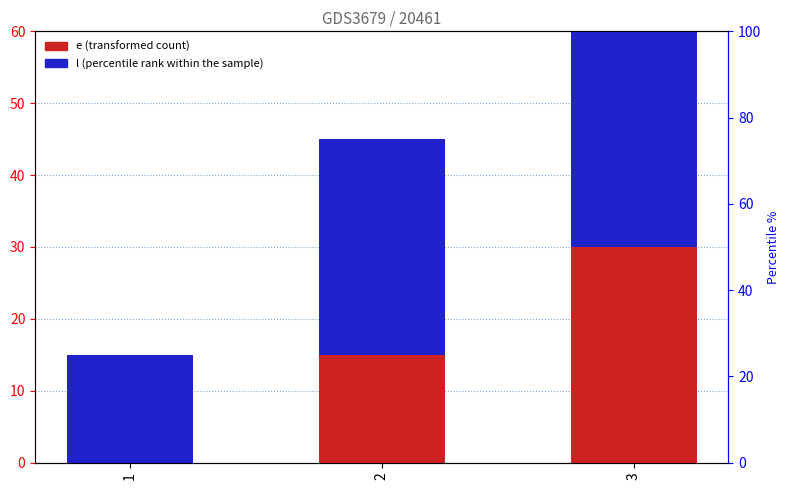

What is the difference between the maximum and second lowest values in the e (transformed count) series?

15